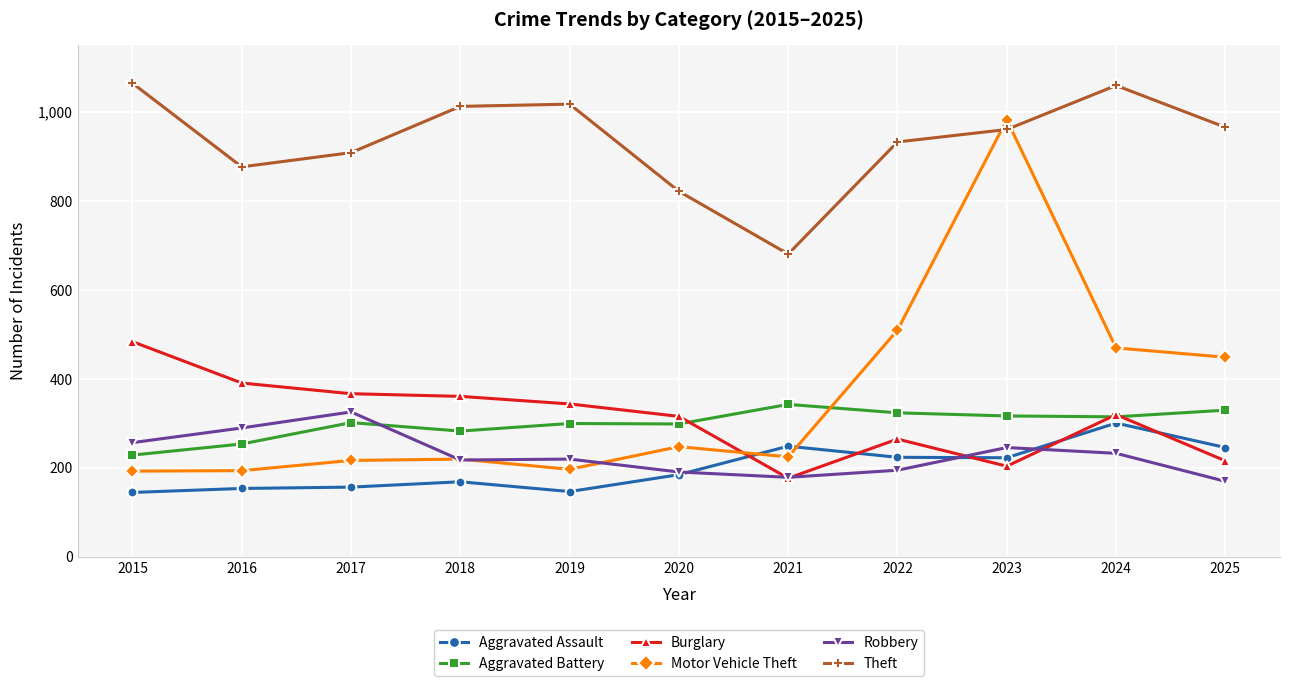

Read the Burglary value at 2016, to the nearest 5.

390